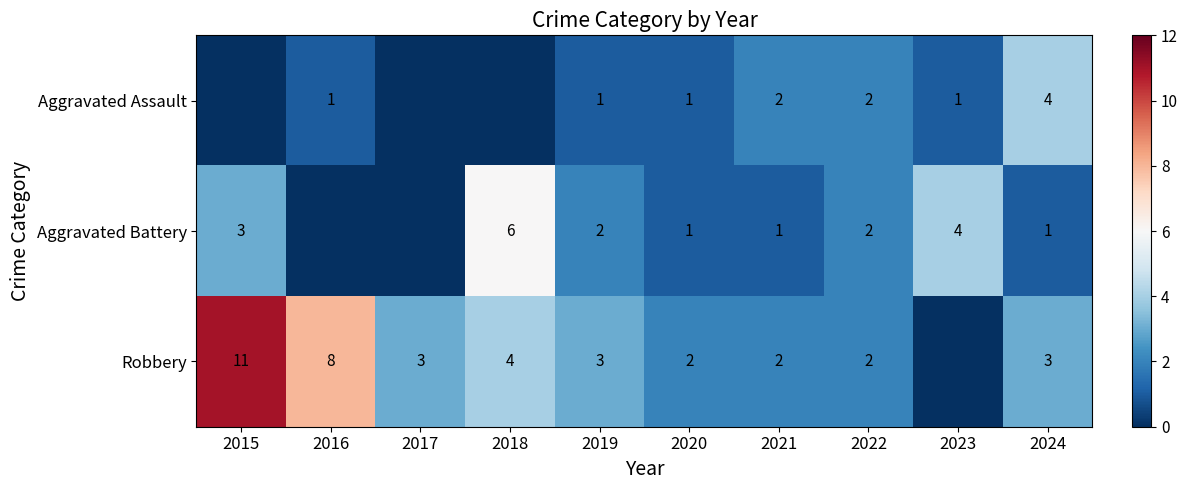

Which series changed the most between 2020 and 2024?

Aggravated Assault